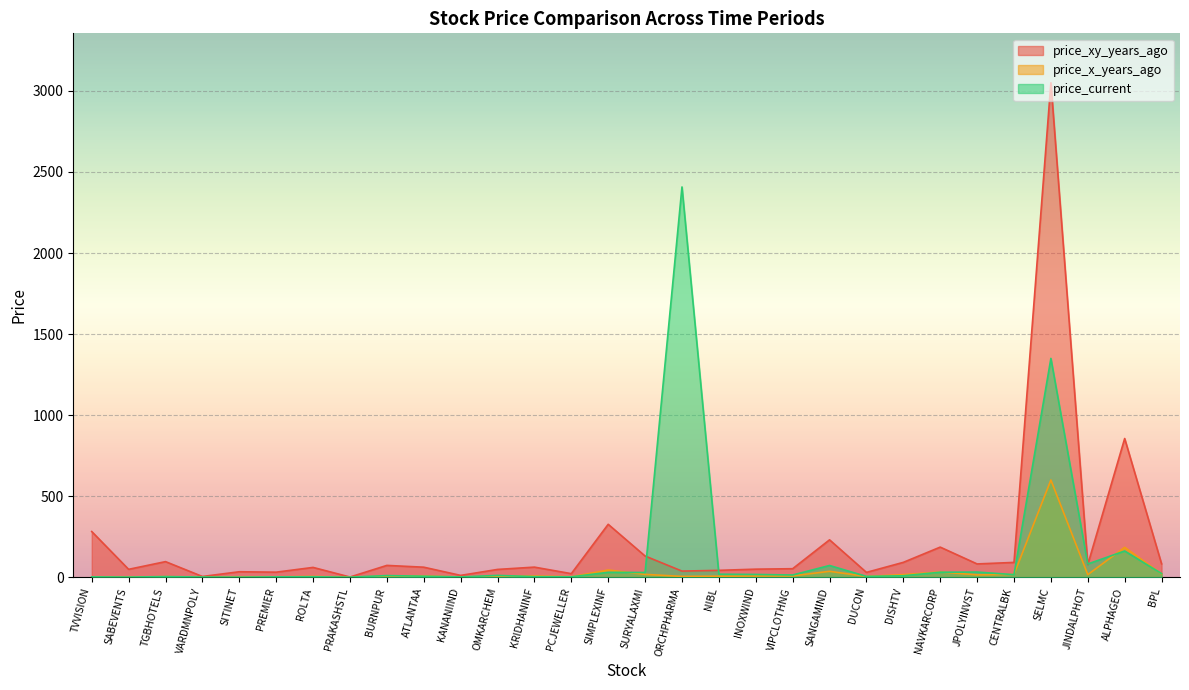

What is the difference between the maximum and minimum values in the price_xy_years_ago series?

3048.4